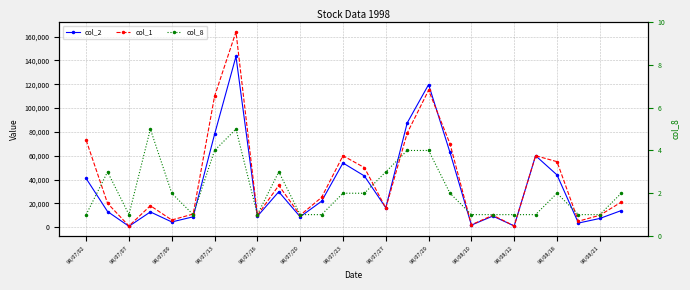

What position from the left is 98/07/07?

2